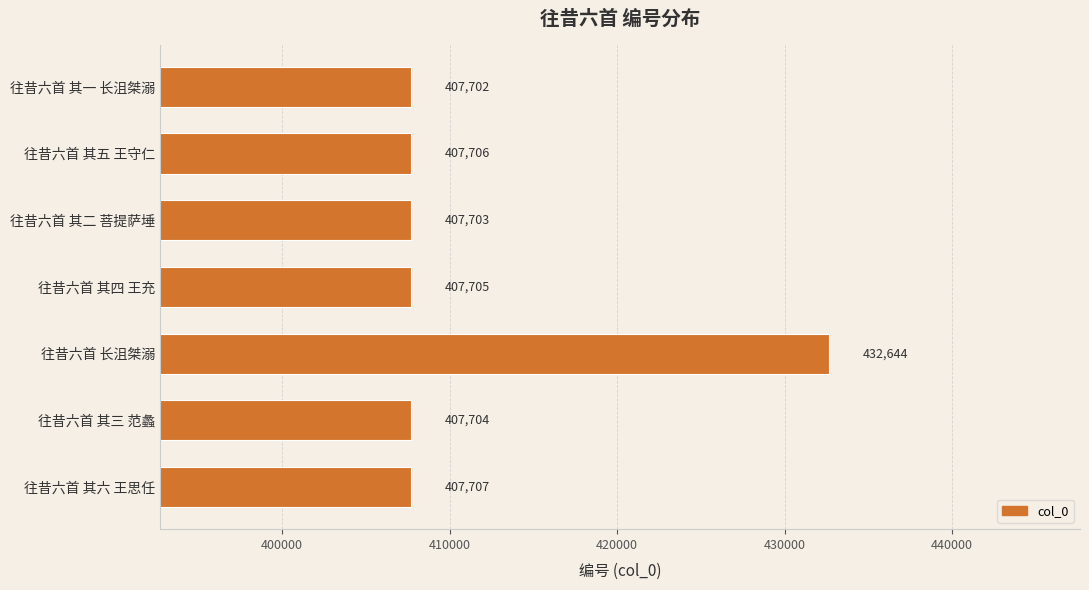

What is the change in value from 往昔六首 其一 长沮桀溺 to 往昔六首 其四 王充?

+3